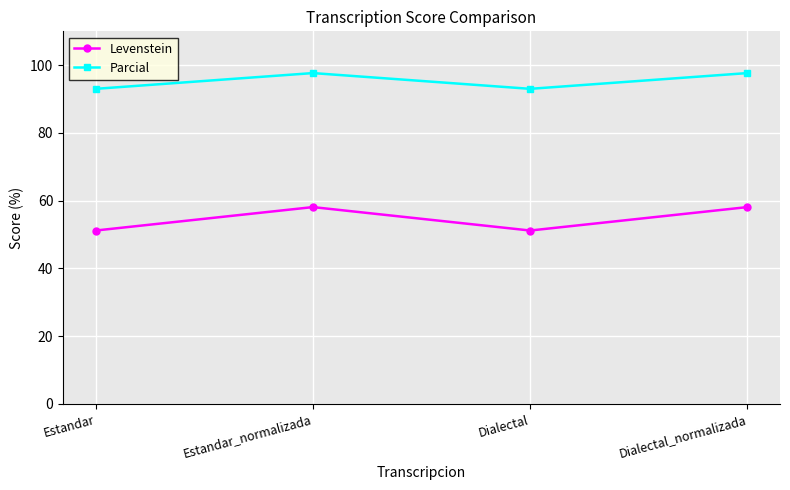

Where does the Parcial series first go above 97?

Estandar_normalizada